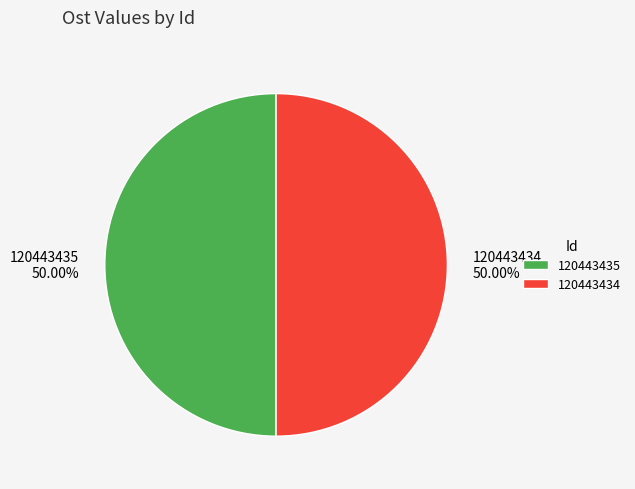

Count the number of slices in the pie.

2